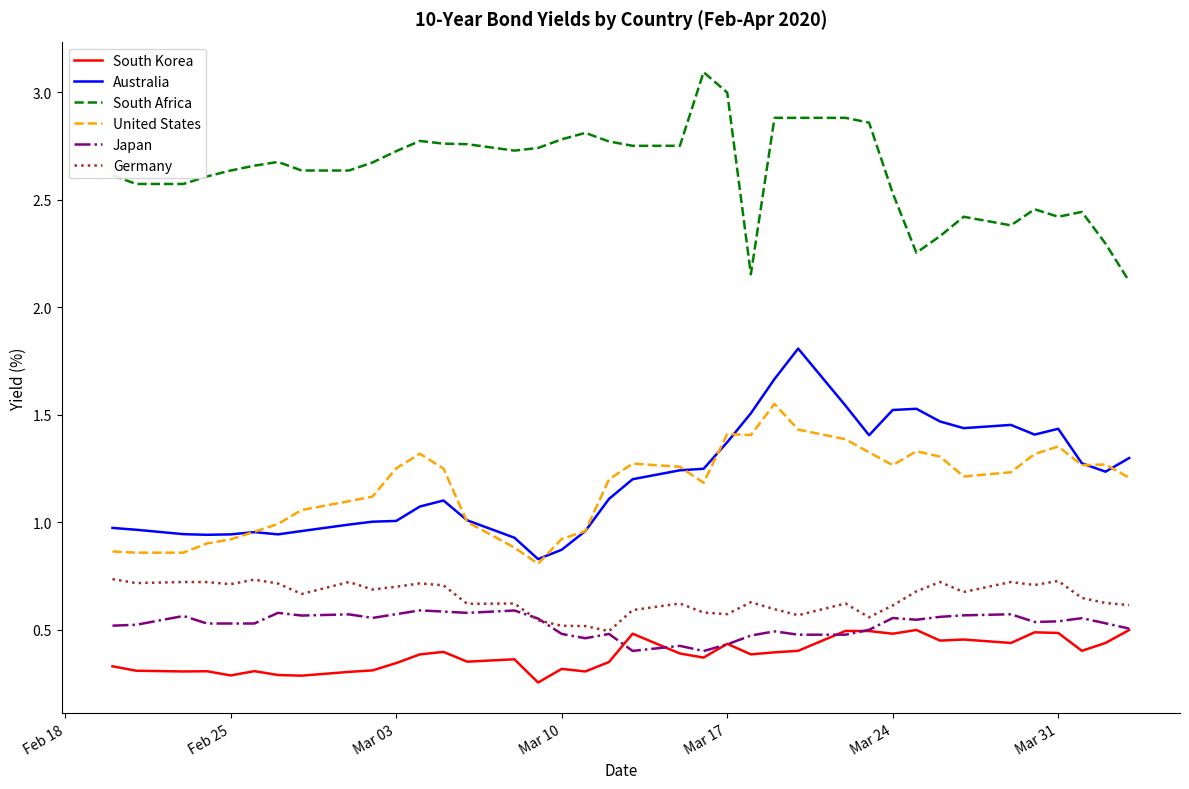

True or false: Germany and Australia cross at least once.

False